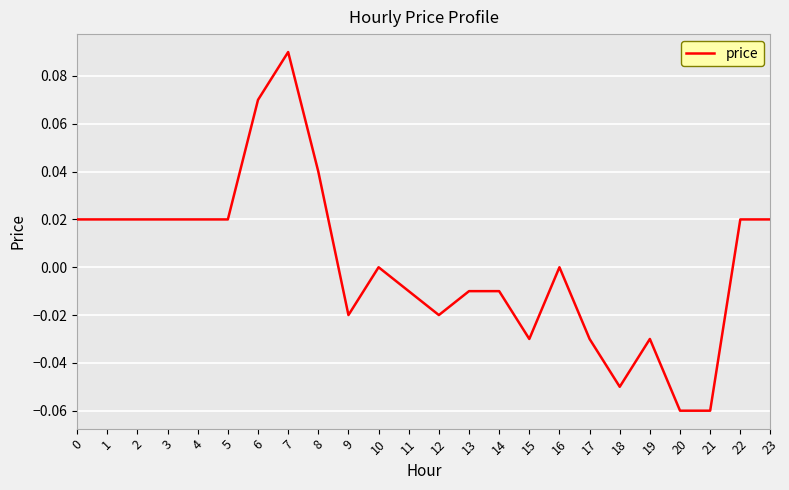

True or false: the data shows -0.0 at 13.

True